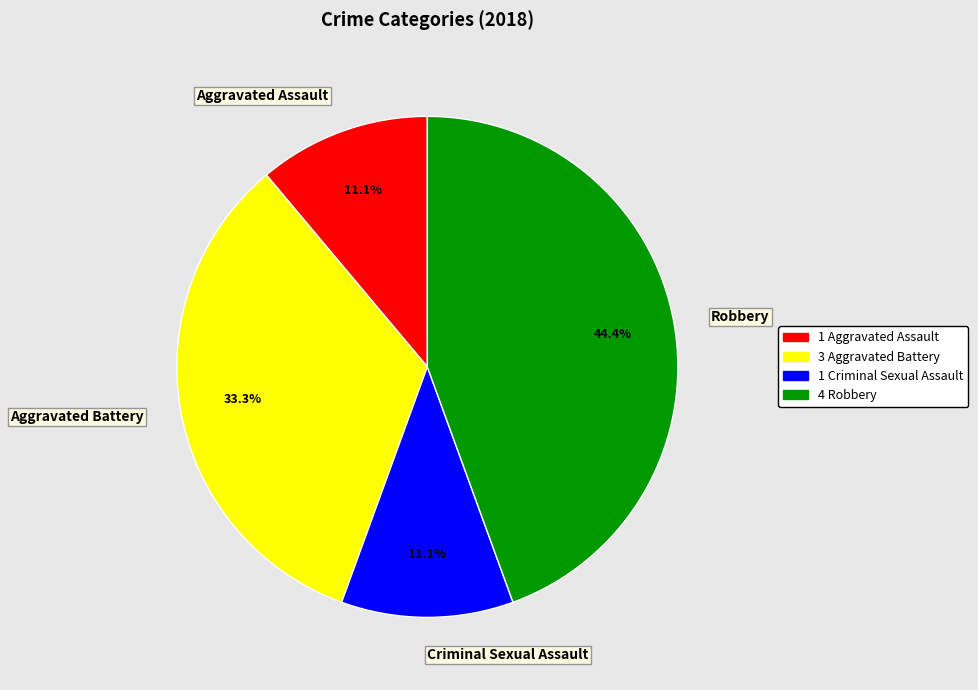

Does Criminal Sexual Assault represent more than half of the total?

No